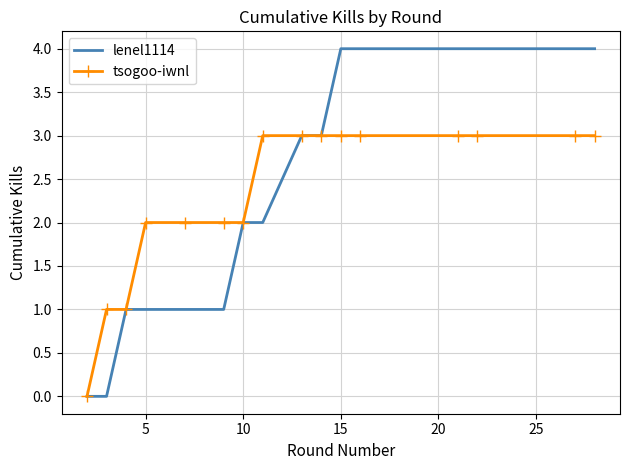

What is the highest value of the tsogoo-iwnl series?

3